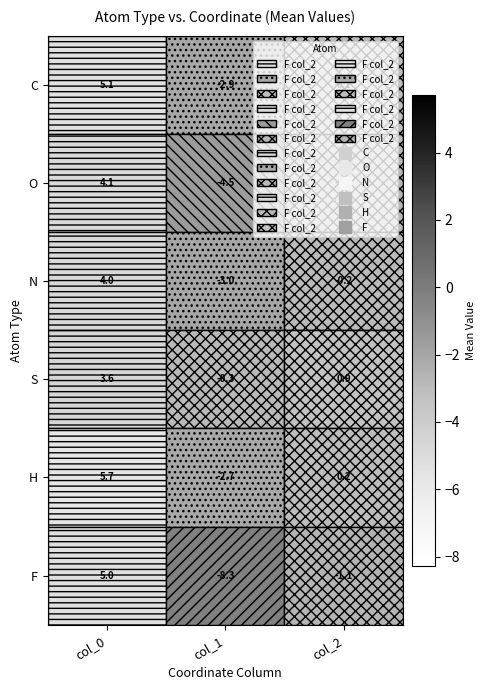

Which series changed the most between col_1 and col_2?

F